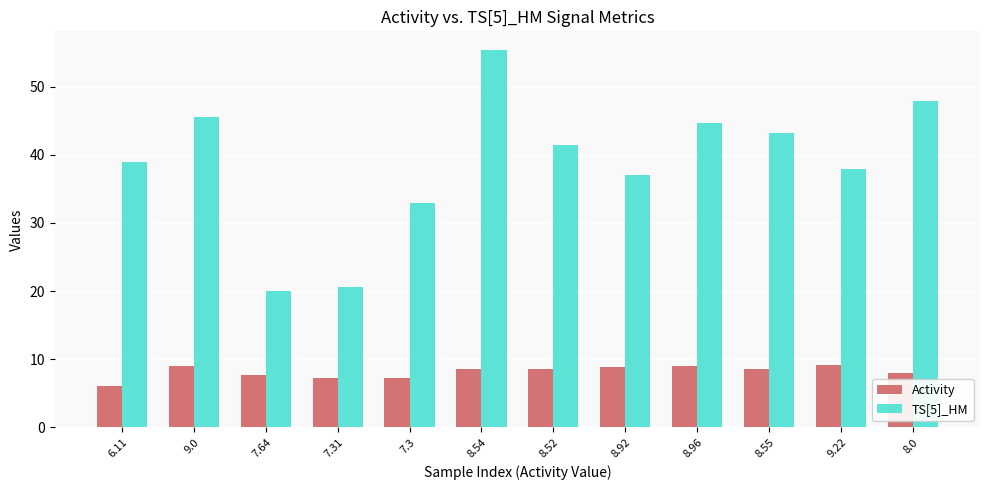

At which category does the chart reach its peak across all series?

8.54